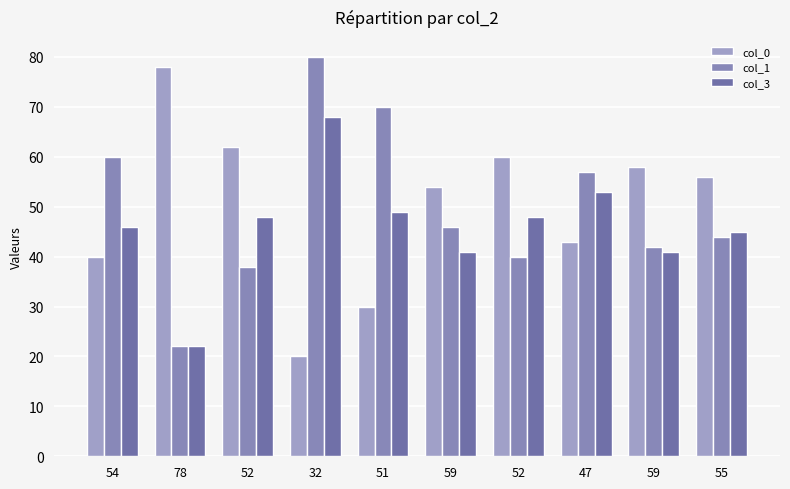

How many bars are there in total?

30